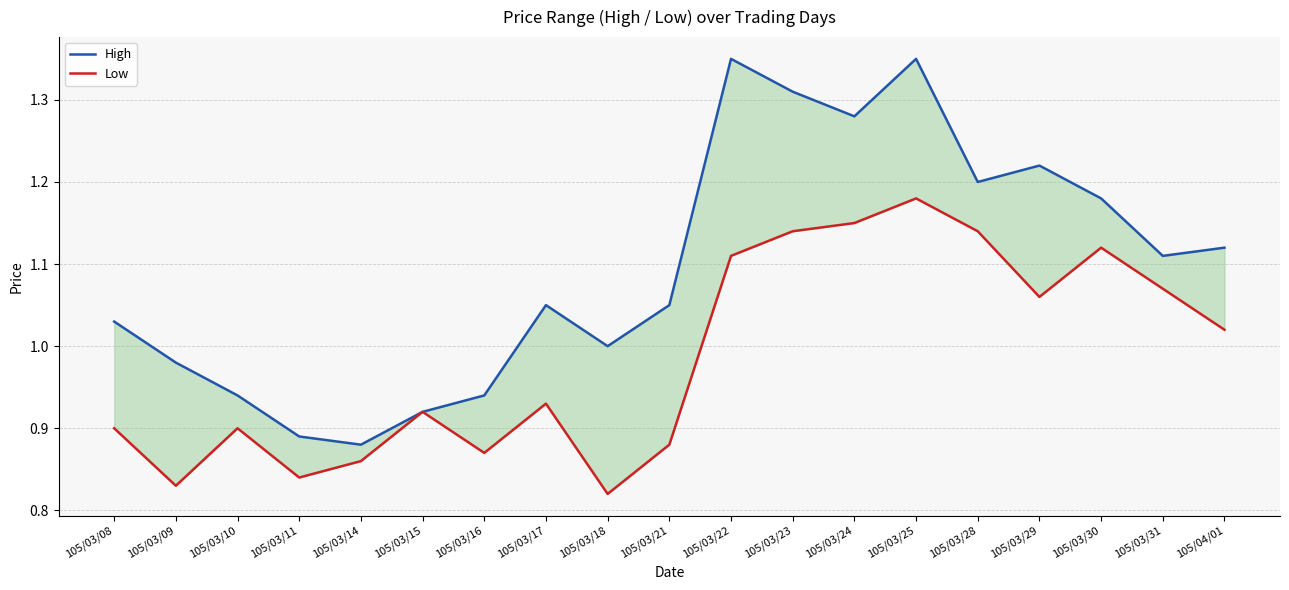

Which category has the lowest value in the High series?

105/03/14